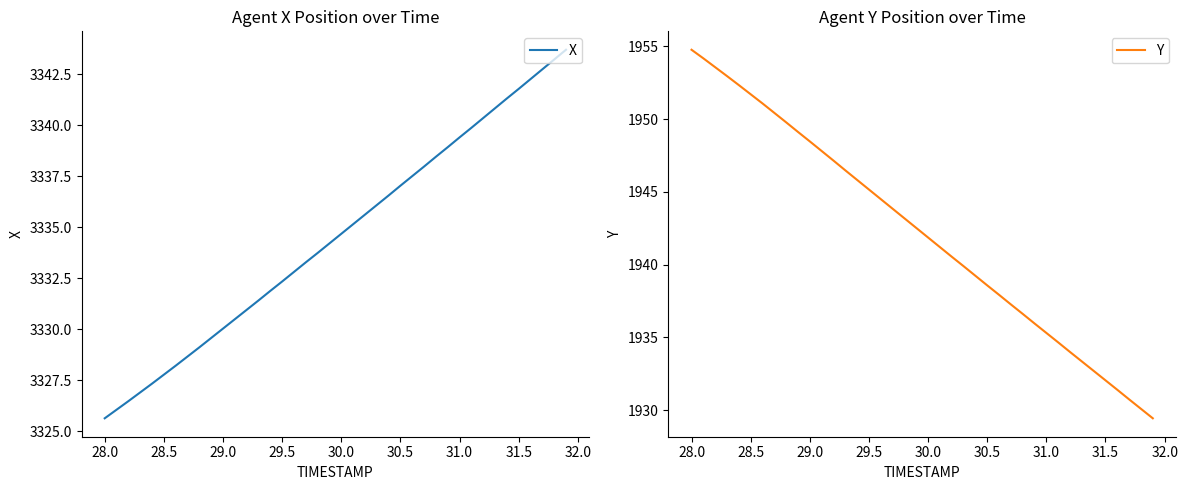

True or false: X has a value of 3327.8 at 28.5.

True